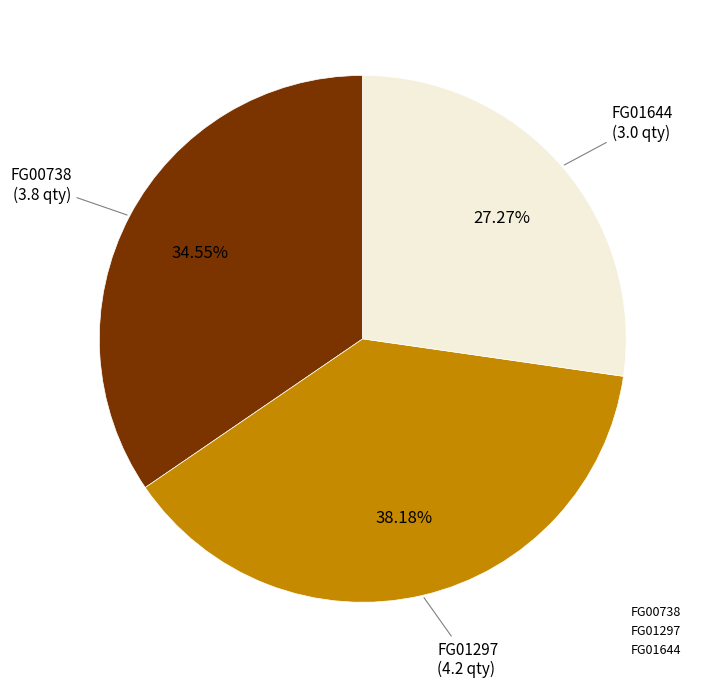

To the nearest percent, what portion does FG01644 represent?

27%